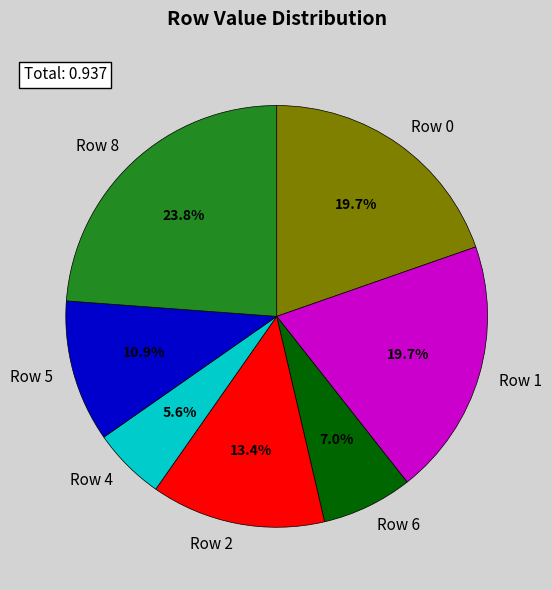

Combined, what portion of the pie is Row 1 and Row 6?

26.7%